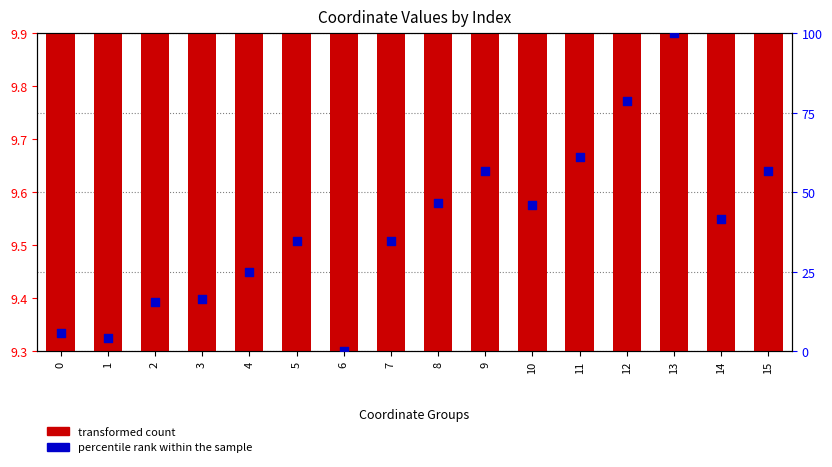

At which category is the sum across all series the highest?

13